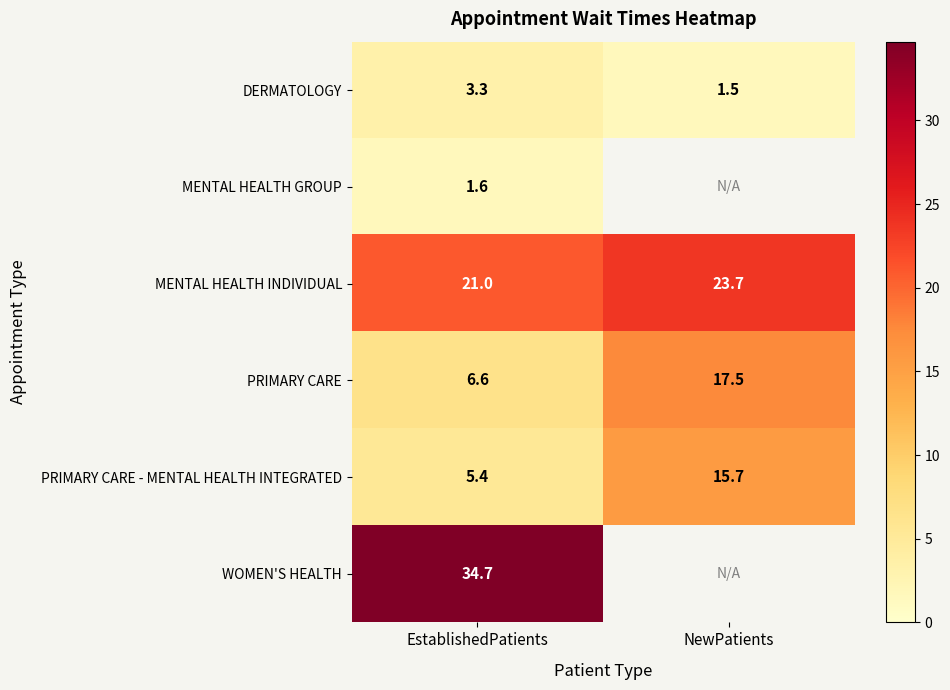

Where does the PRIMARY CARE - MENTAL HEALTH INTEGRATED series first go above 15?

NewPatients